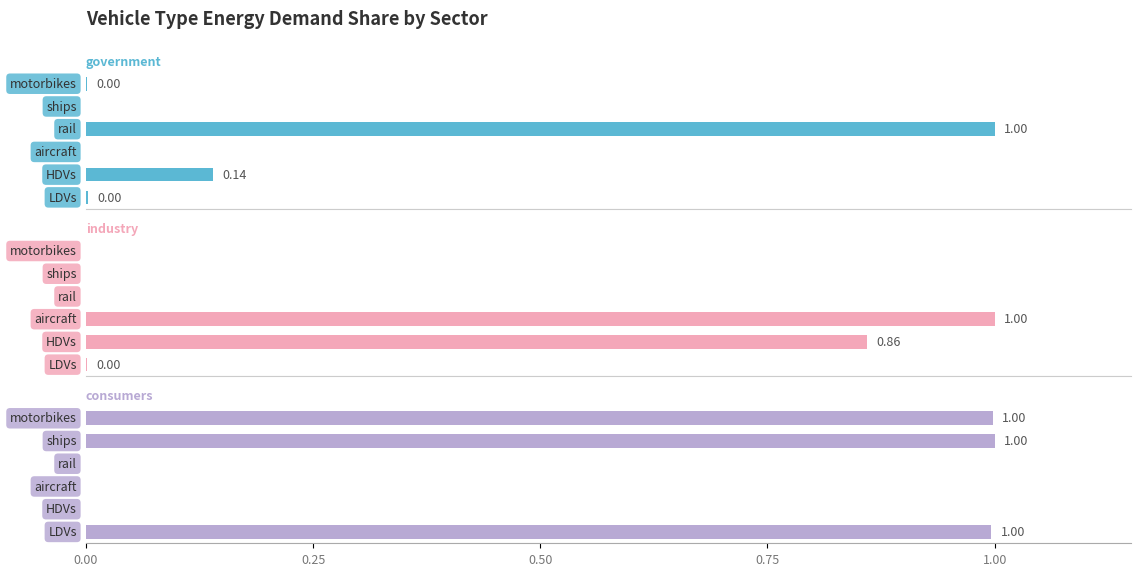

Rank the series by their maximum value, from lowest to highest.

government, industry, consumers